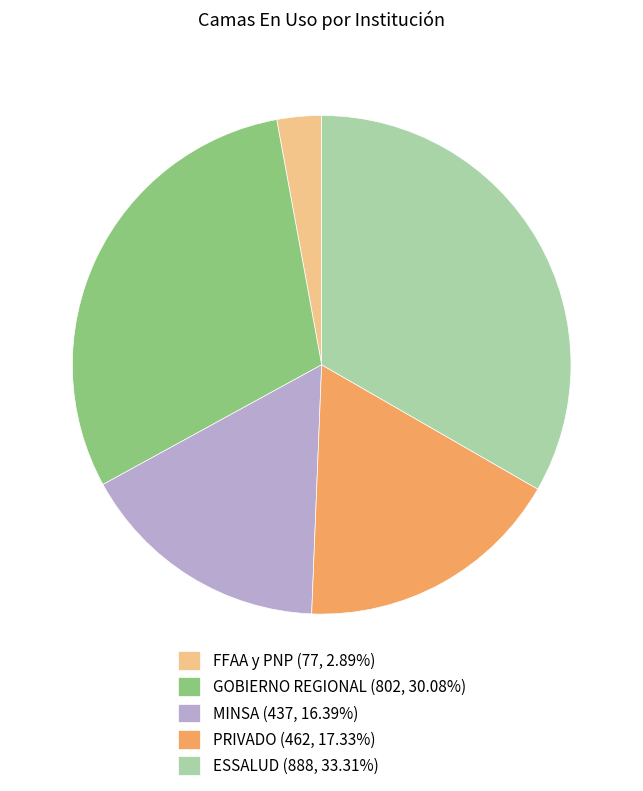

Is GOBIERNO REGIONAL the majority of the pie?

No